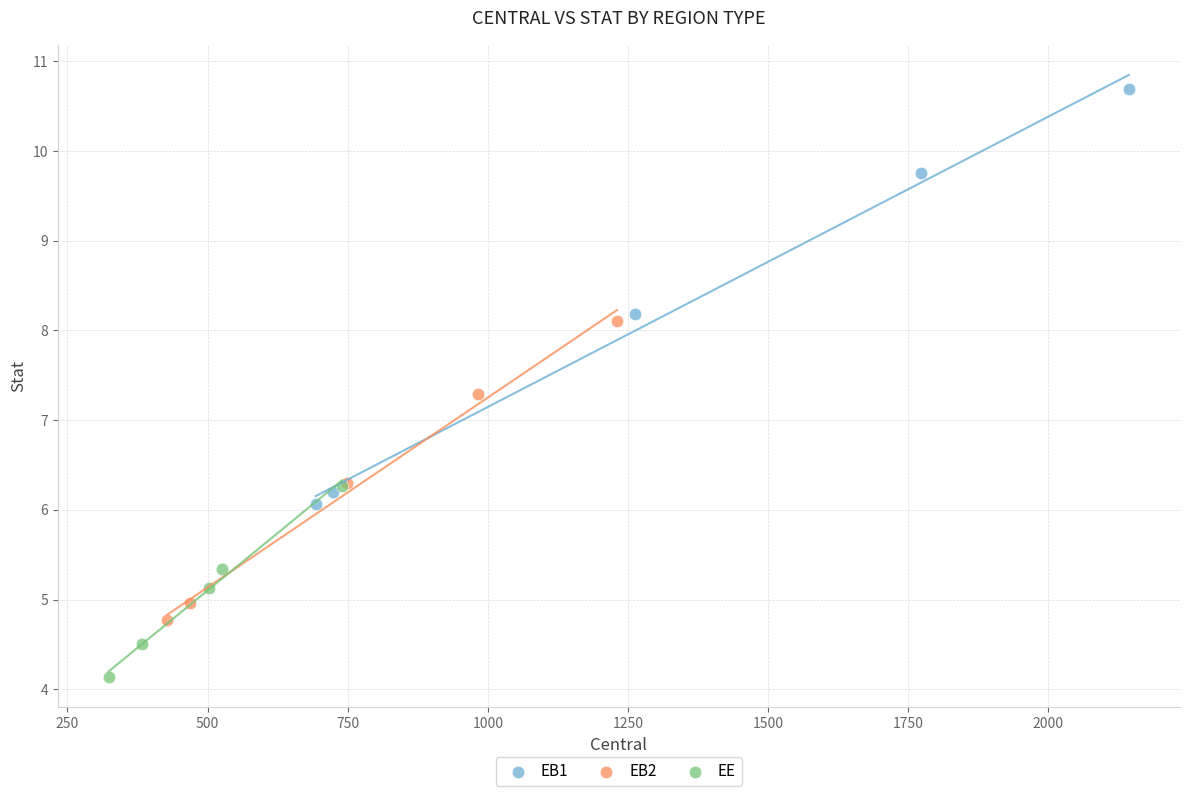

Which series contains the lowest Y value?

EE